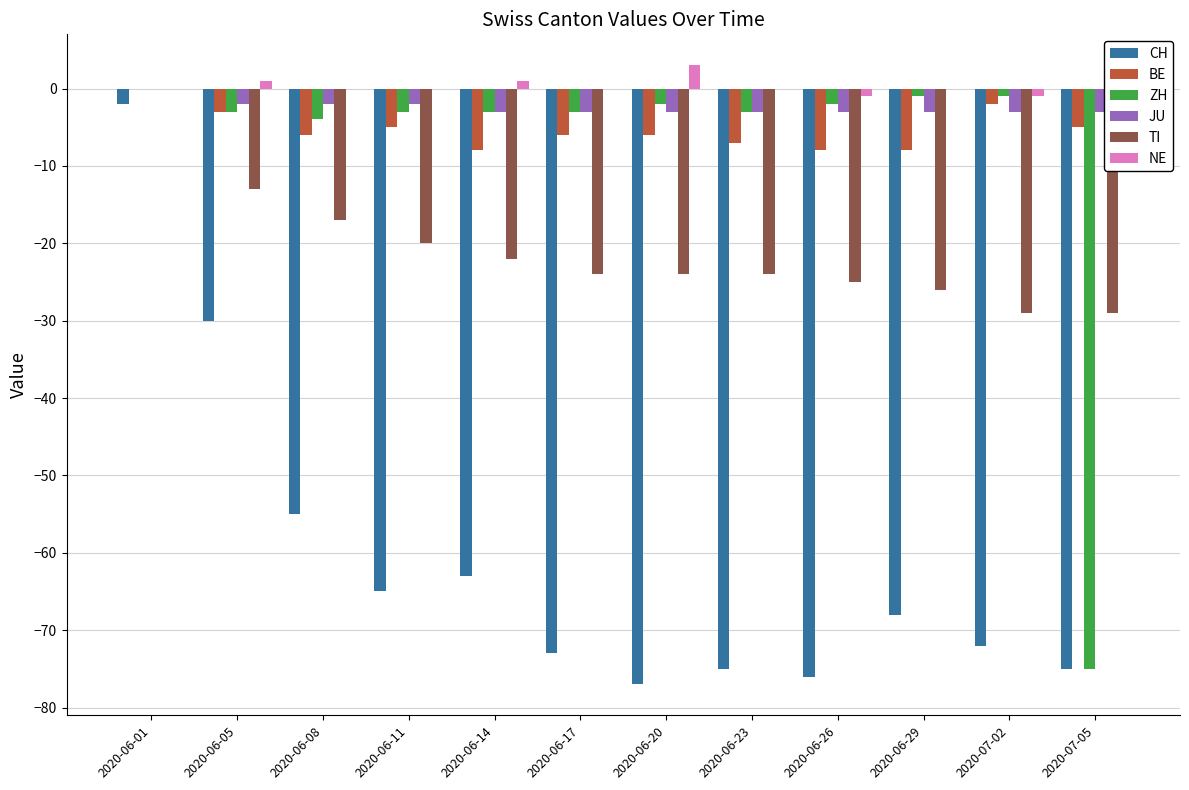

What is the average value of the TI series?

-21